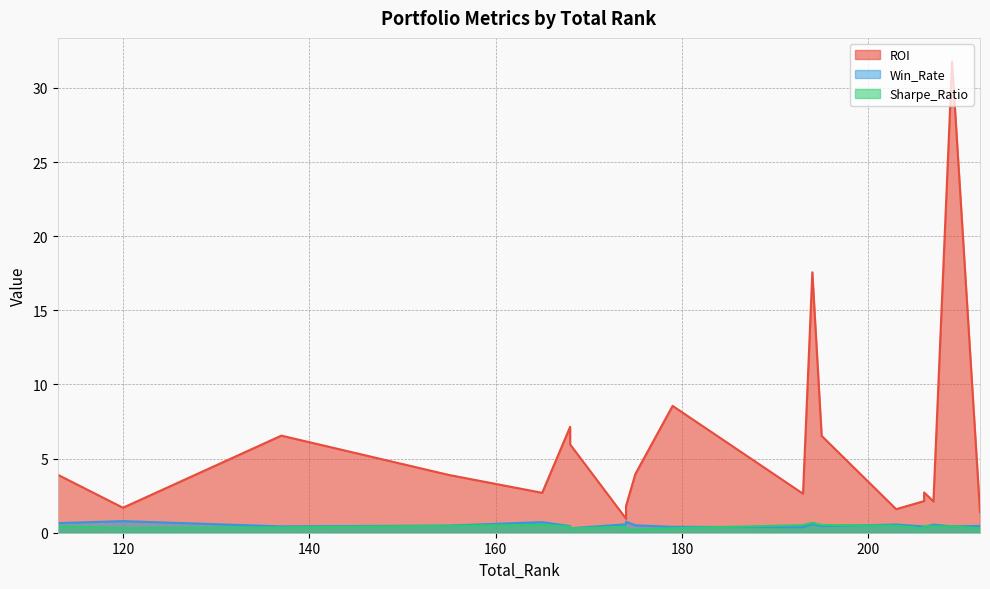

True or false: ROI and Sharpe_Ratio intersect in this chart.

False